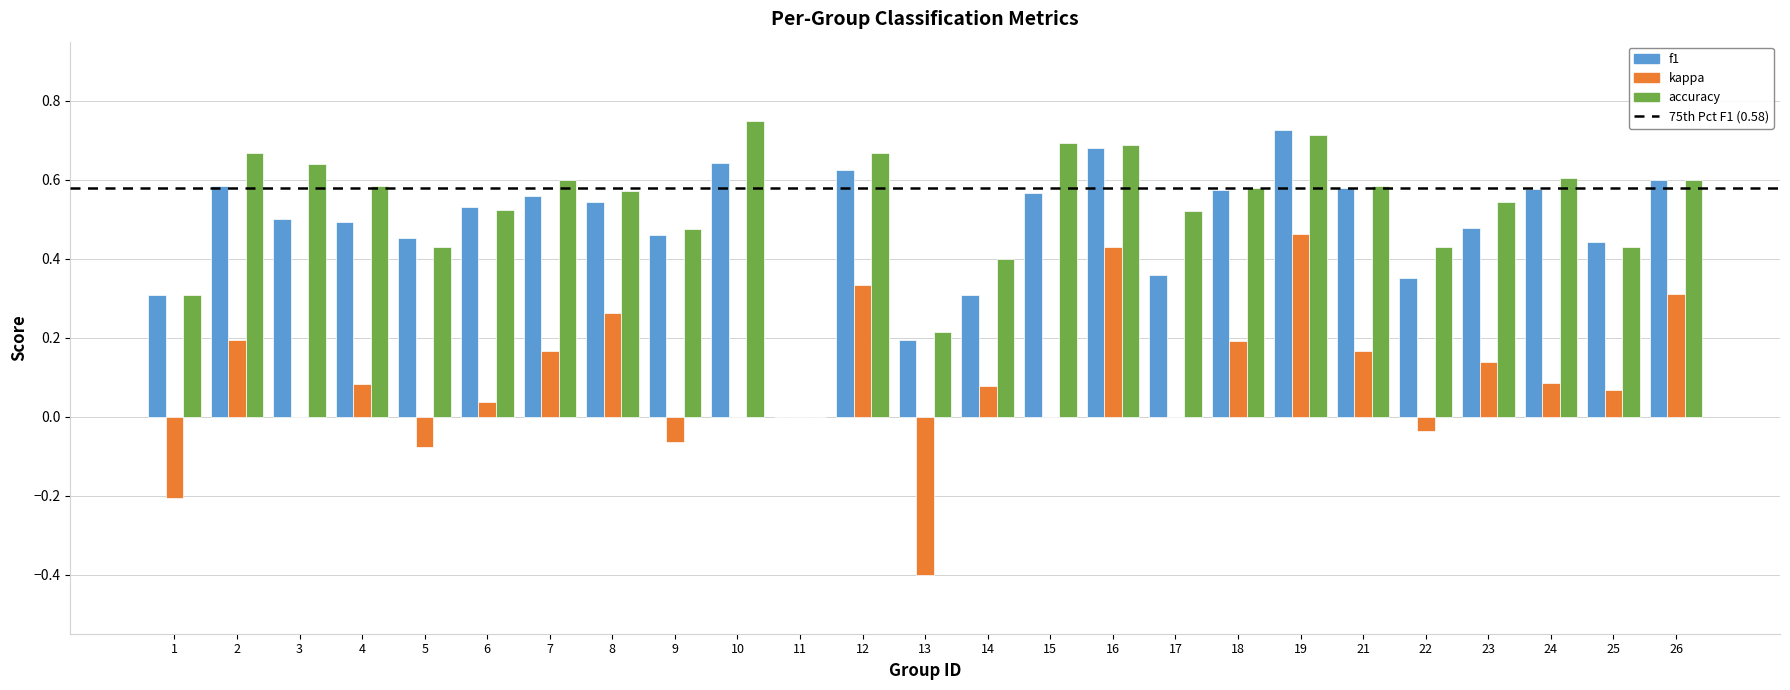

At which label does kappa reach its peak?

19